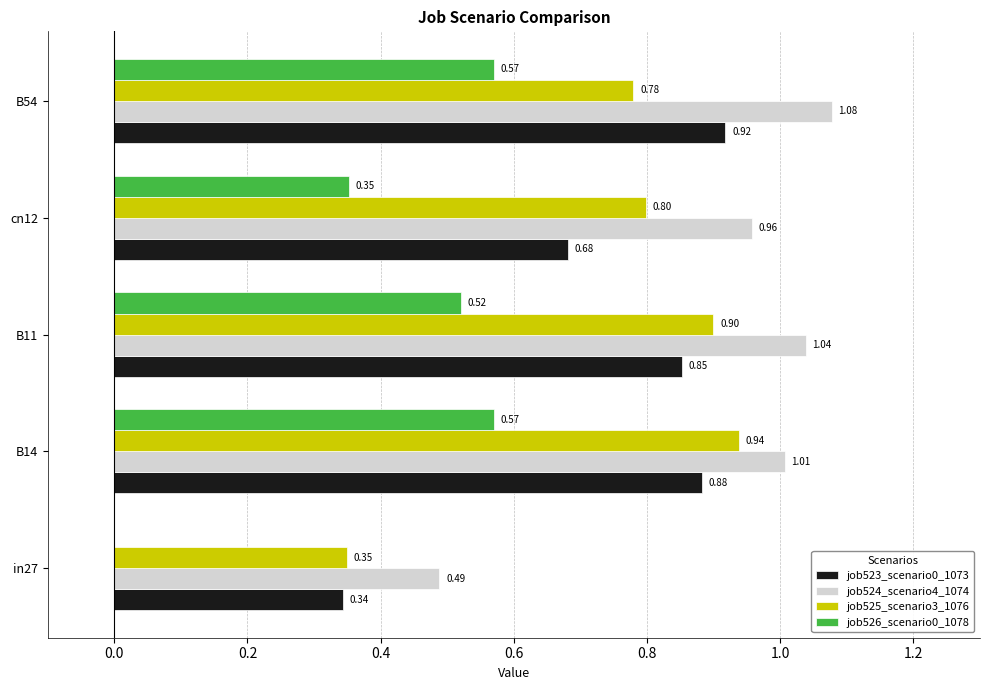

What are all the series names shown in the legend?

job523_scenario0_1073, job524_scenario4_1074, job525_scenario3_1076, job526_scenario0_1078